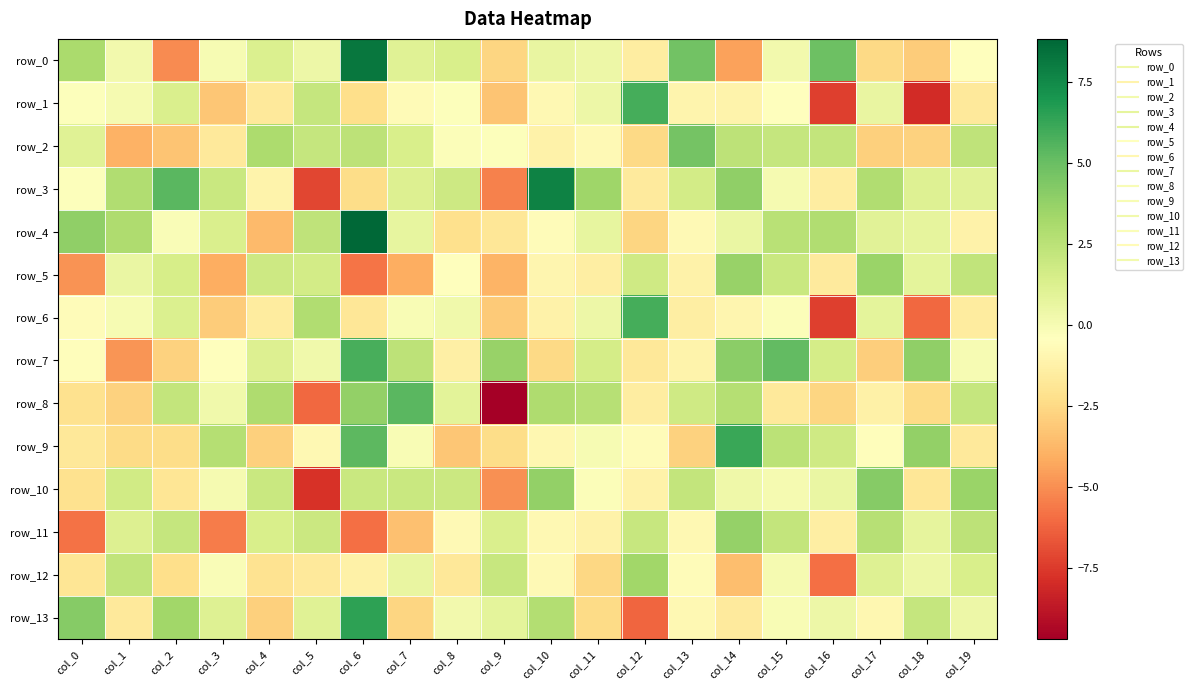

True or false: row_6 has a value of -0.0 at col_1.

True